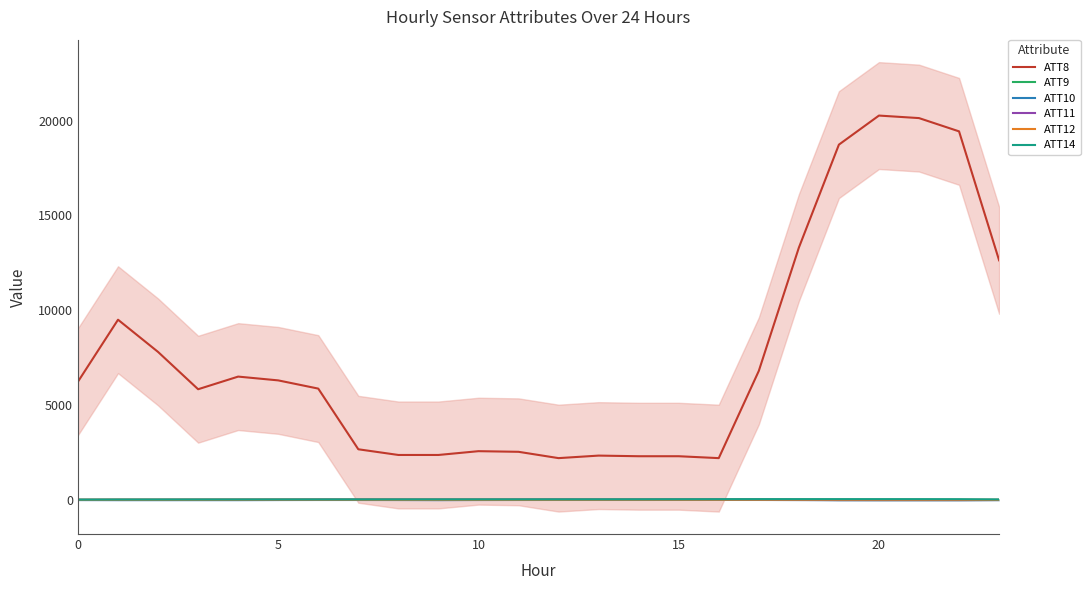

The value of ATT11 at 18 is -2.2. True or false?

True